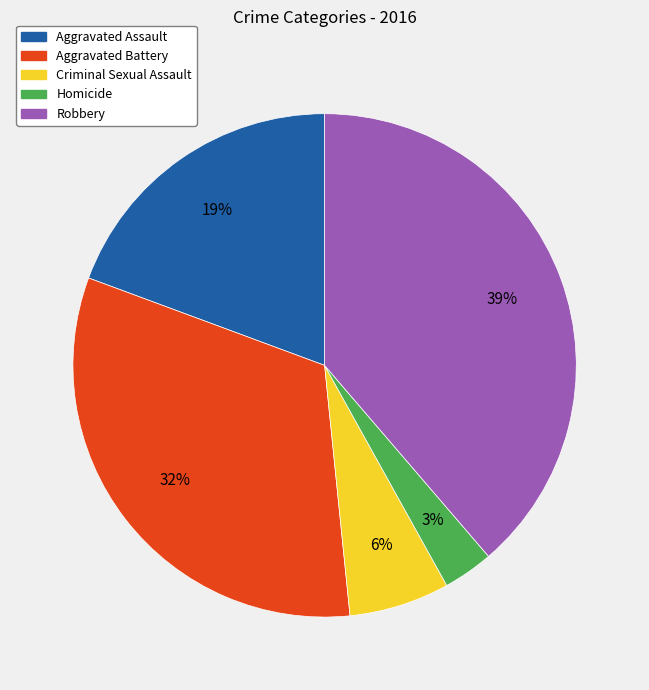

To the nearest percent, what is the combined percentage of Aggravated Assault and Aggravated Battery?

52%